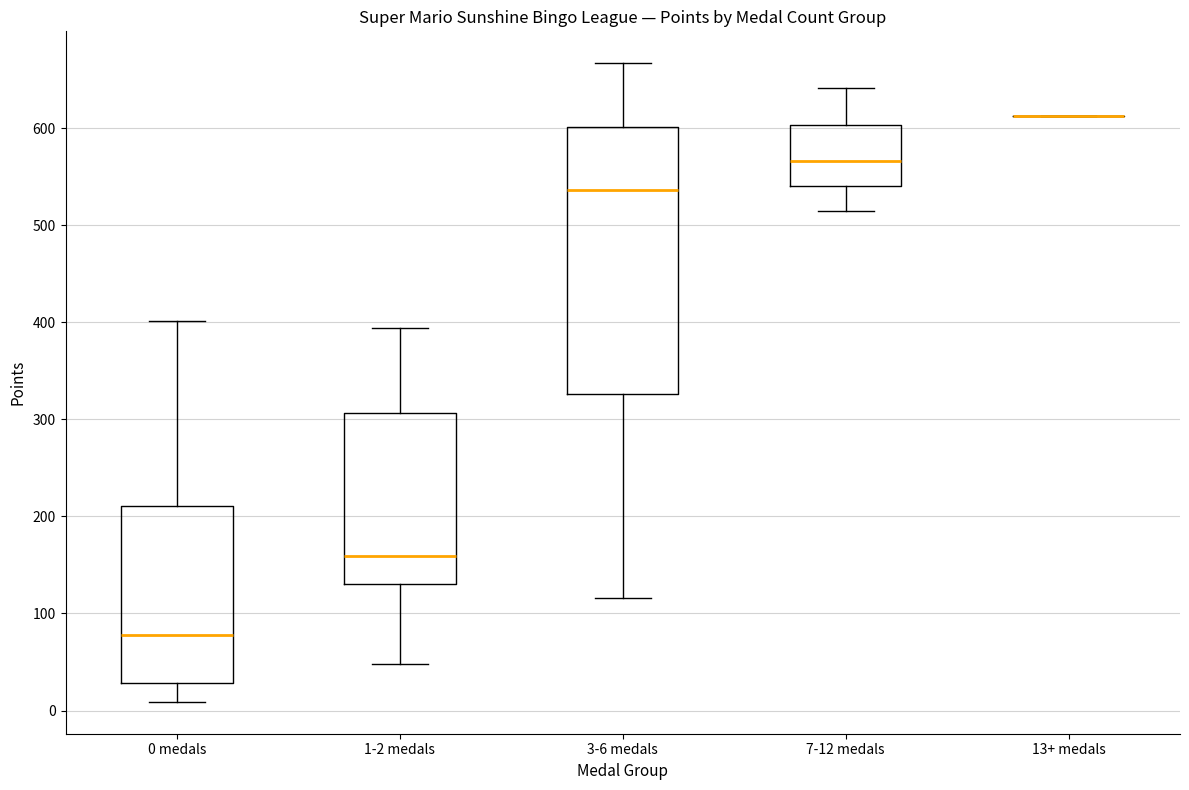

Reading left to right, transcribe this box plot: for each box, give where its median line is, the range the box spans, and where its two whiskers end, as read against the y-axis. The values are not printed on the chart, so give them approximately, as read against the axis.

0 medals: median 80, box 30 to 210, whiskers 10 to 400
1-2 medals: median 160, box 130 to 310, whiskers 50 to 390
3-6 medals: median 540, box 330 to 600, whiskers 120 to 670
7-12 medals: median 570, box 540 to 600, whiskers 520 to 640
13+ medals: box collapsed to a line at 610, whiskers 610 to 610